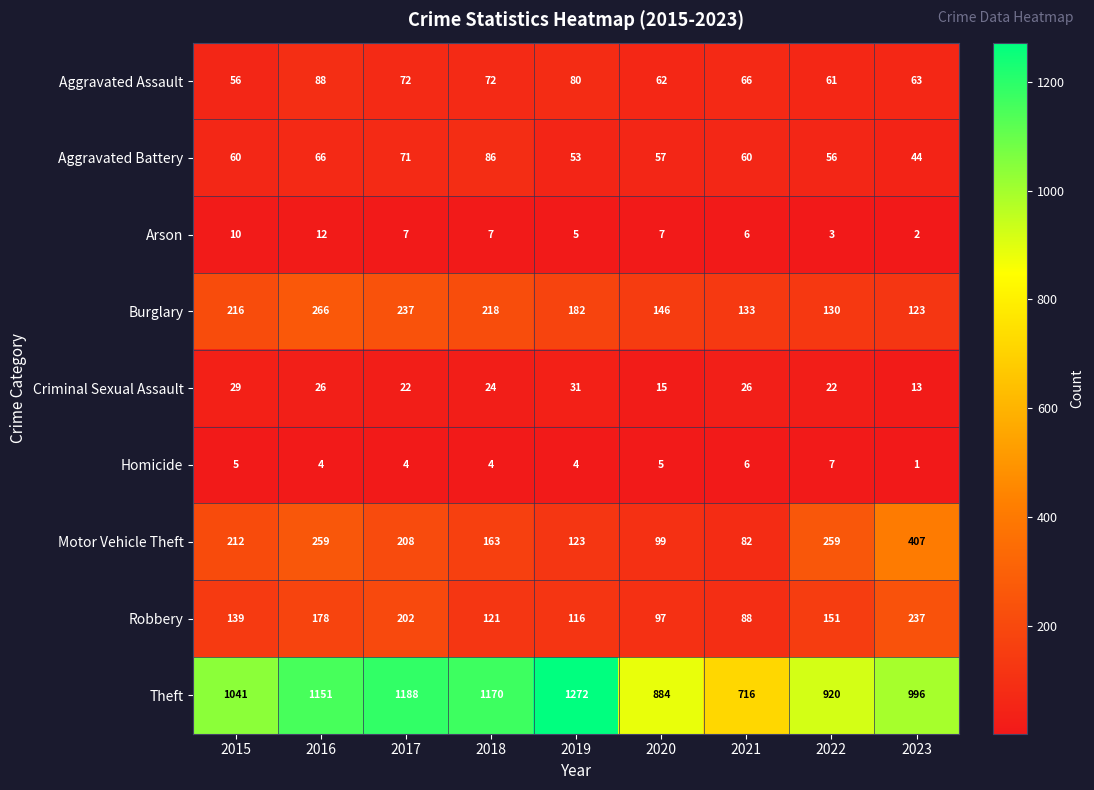

What value does the Robbery series have at 2019, to the nearest 5?

115